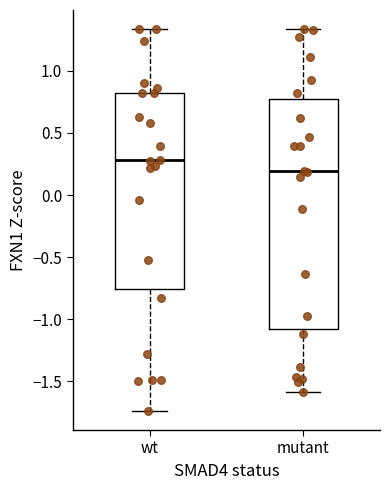

Reading left to right, transcribe this box plot: for each box, give where its median line is, the range the box spans, and where its two whiskers end, as read against the y-axis. The values are not printed on the chart, so give them approximately, as read against the axis.

wt: median 0.30, box -0.75 to 0.80, whiskers -1.75 to 1.35
mutant: median 0.20, box -1.10 to 0.75, whiskers -1.60 to 1.35